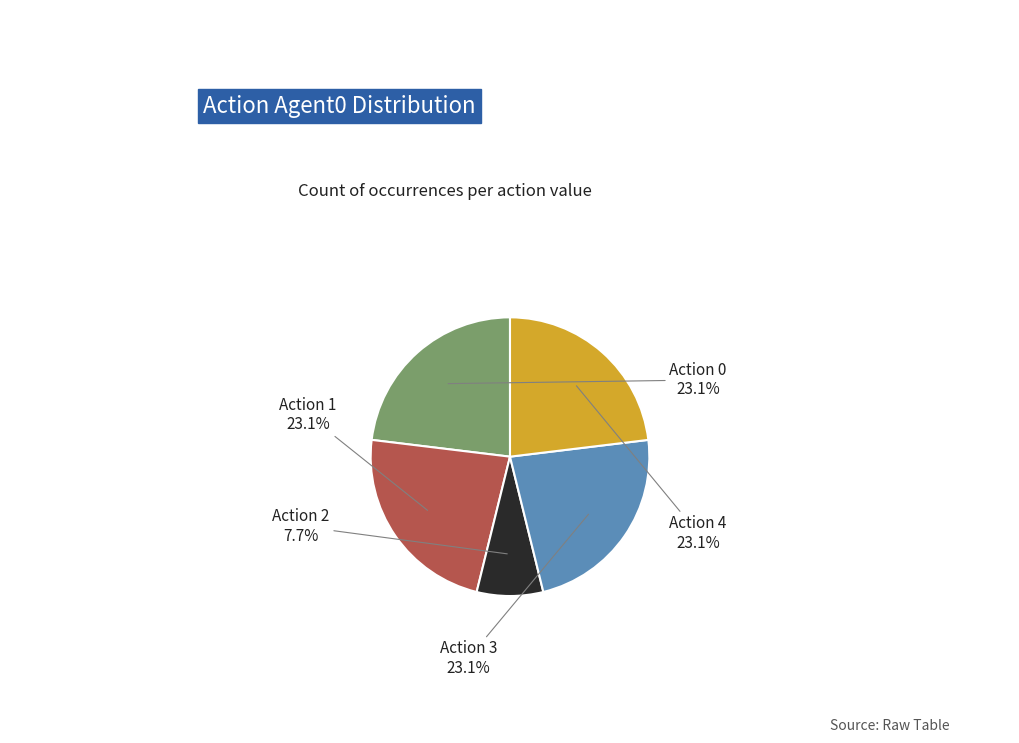

Is there any slice that represents more than half of the pie?

No